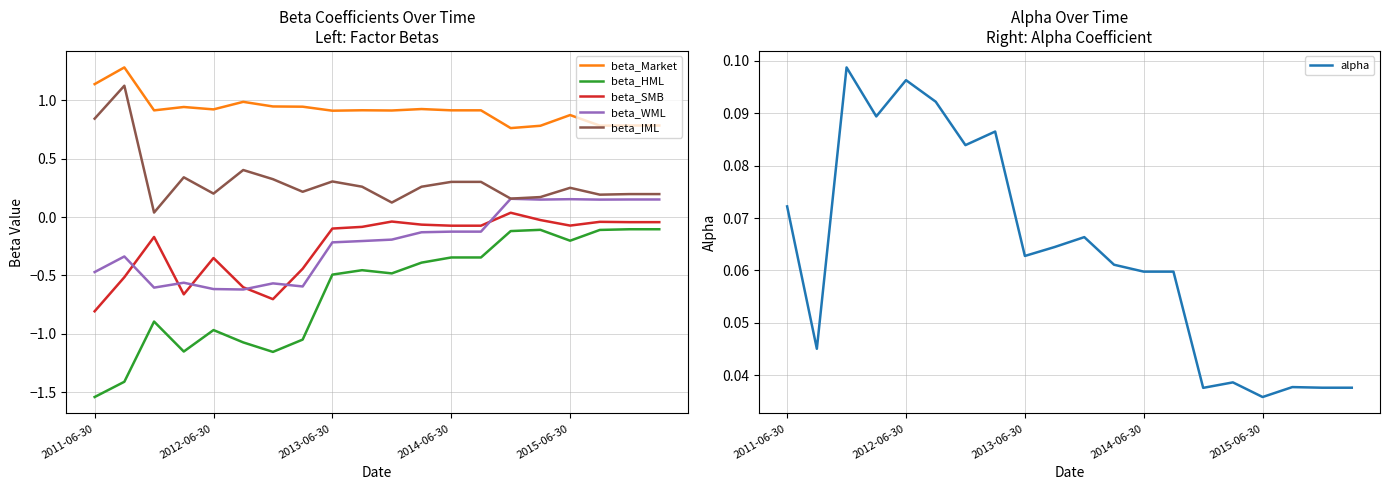

The beta_SMB series shows -0.8 at 2011-06-30. True or false?

True